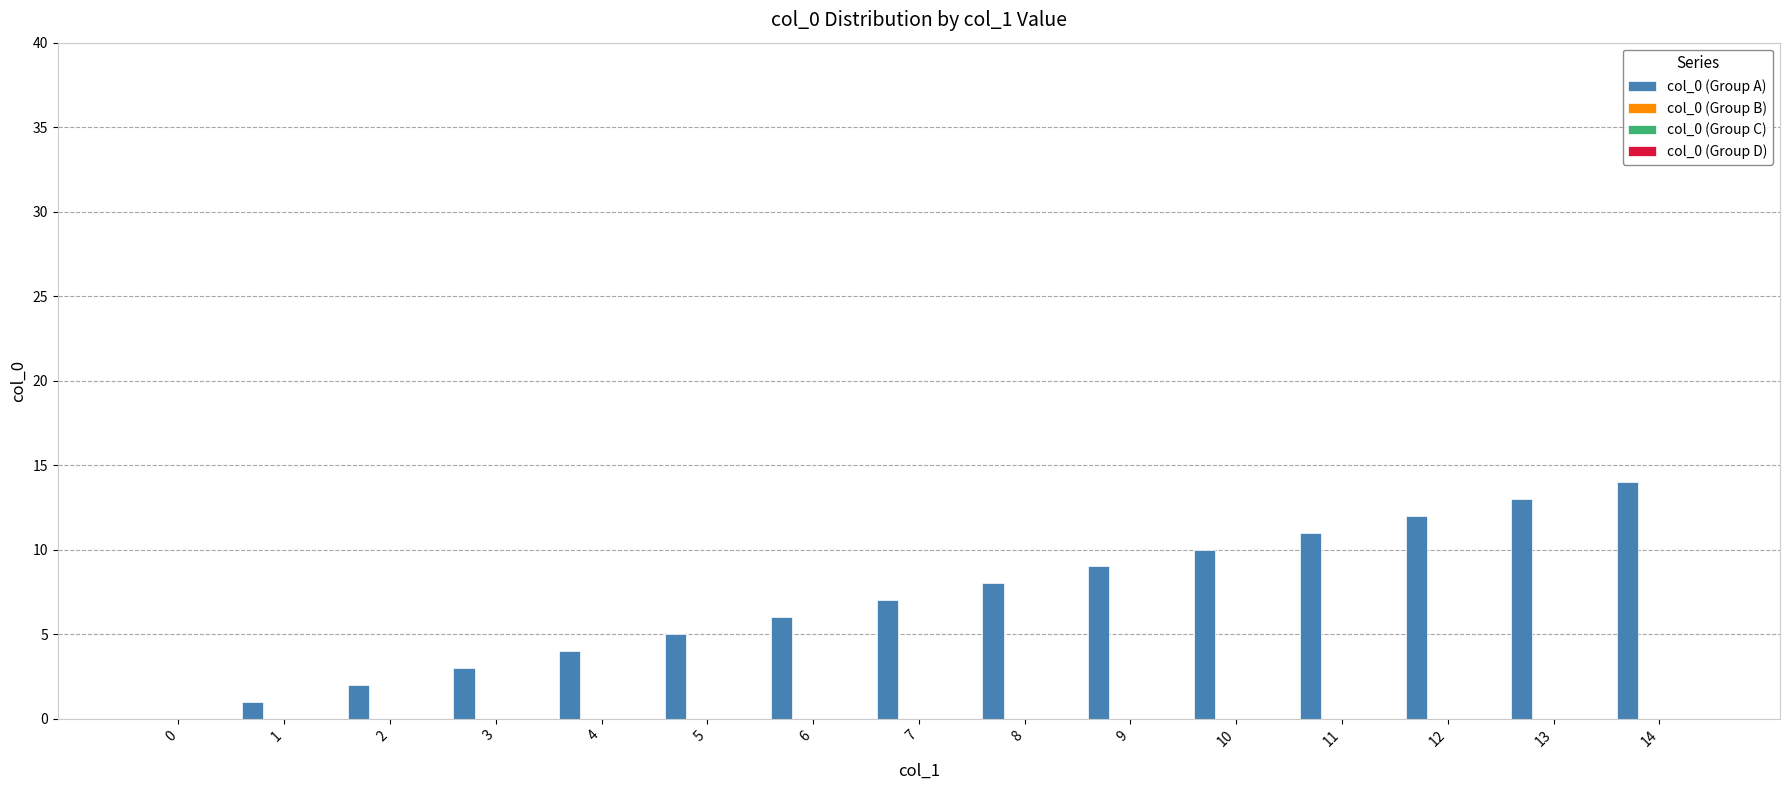

What is the greatest value displayed?

14